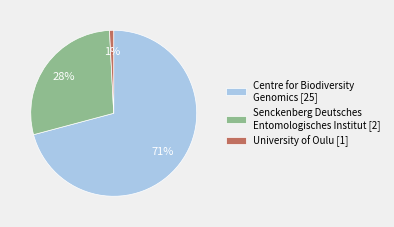

Do Senckenberg Deutsches Entomologisches Institut [2] and University of Oulu [1] together represent more than half of the pie?

No